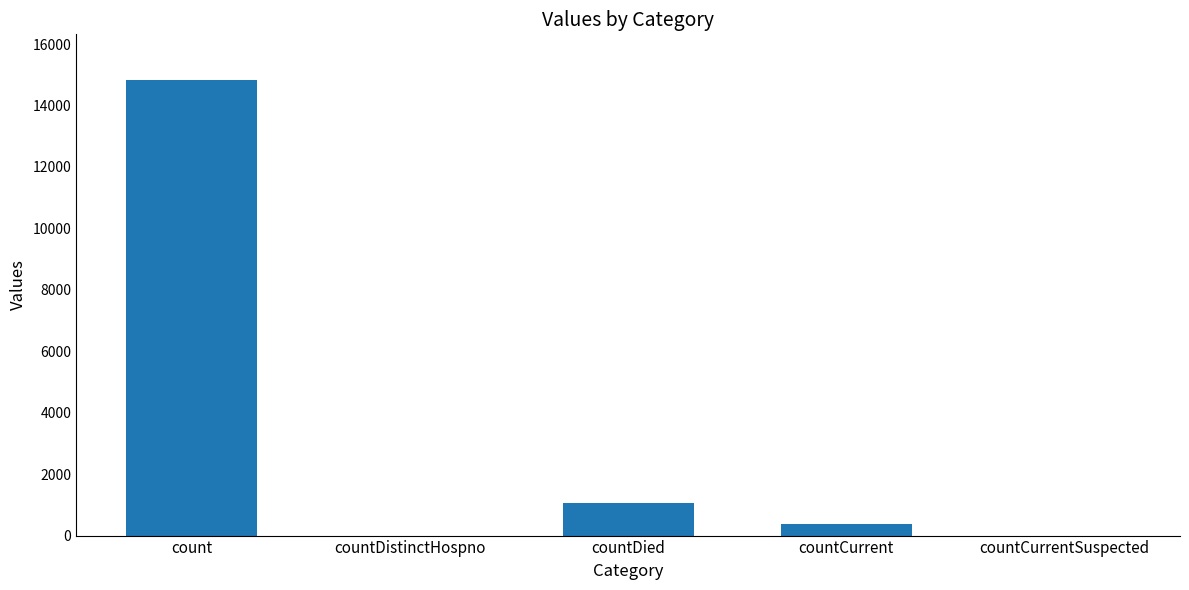

Which has a higher value, count or countDied?

count